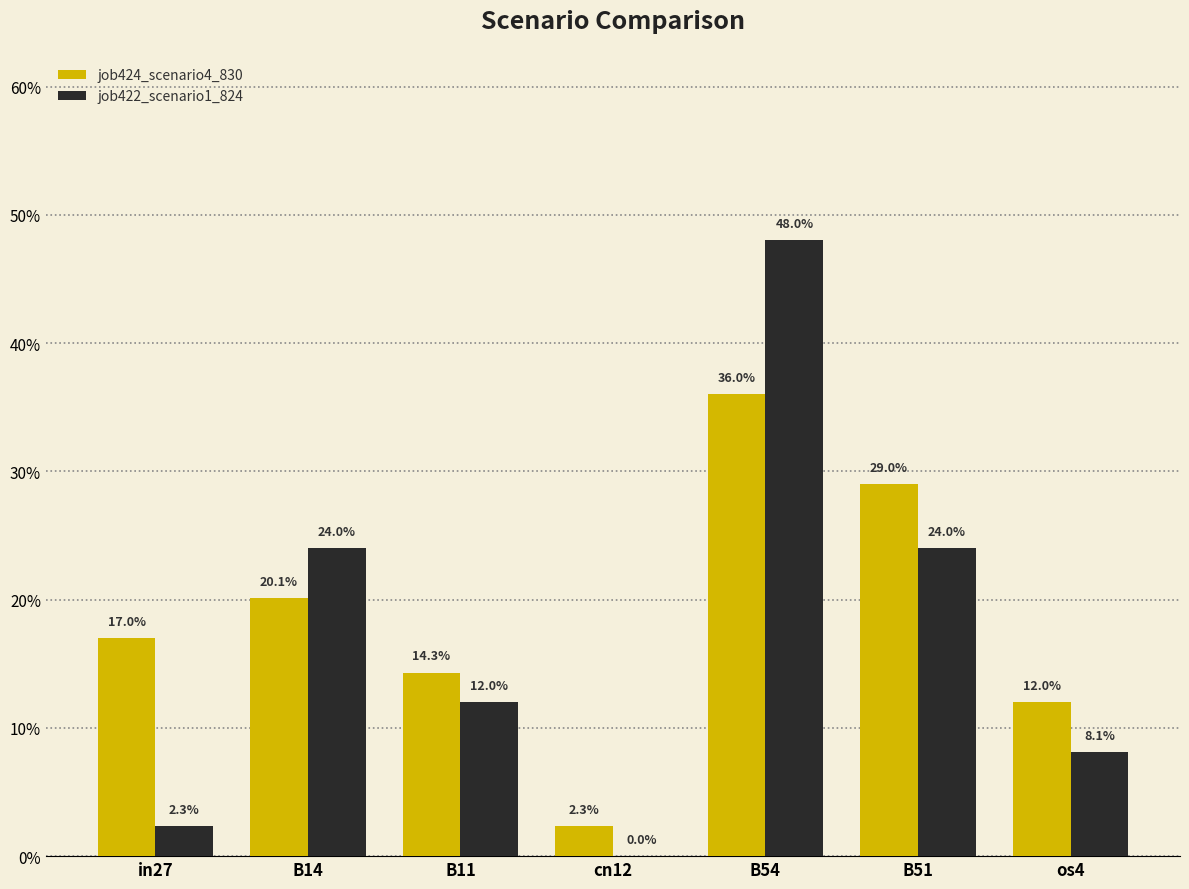

Are the bars horizontal?

No